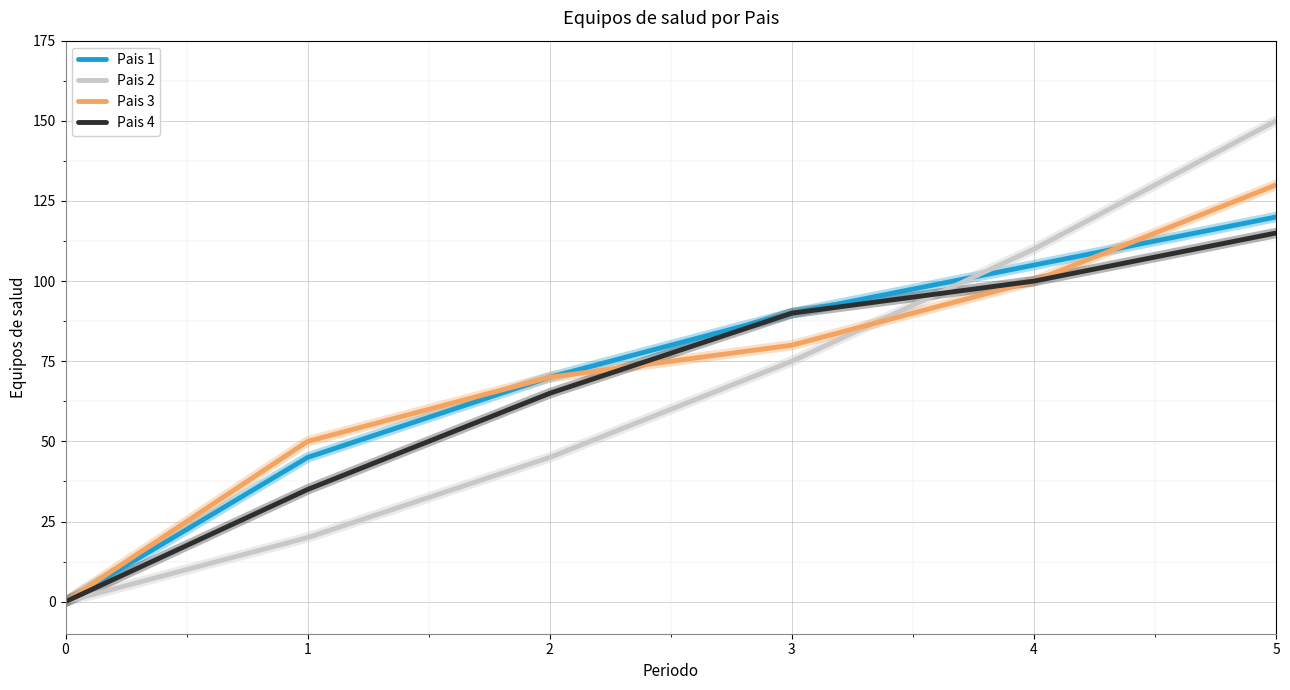

List the labels in order of Pais 2 value, largest first.

5, 4, 3, 2, 1, 0